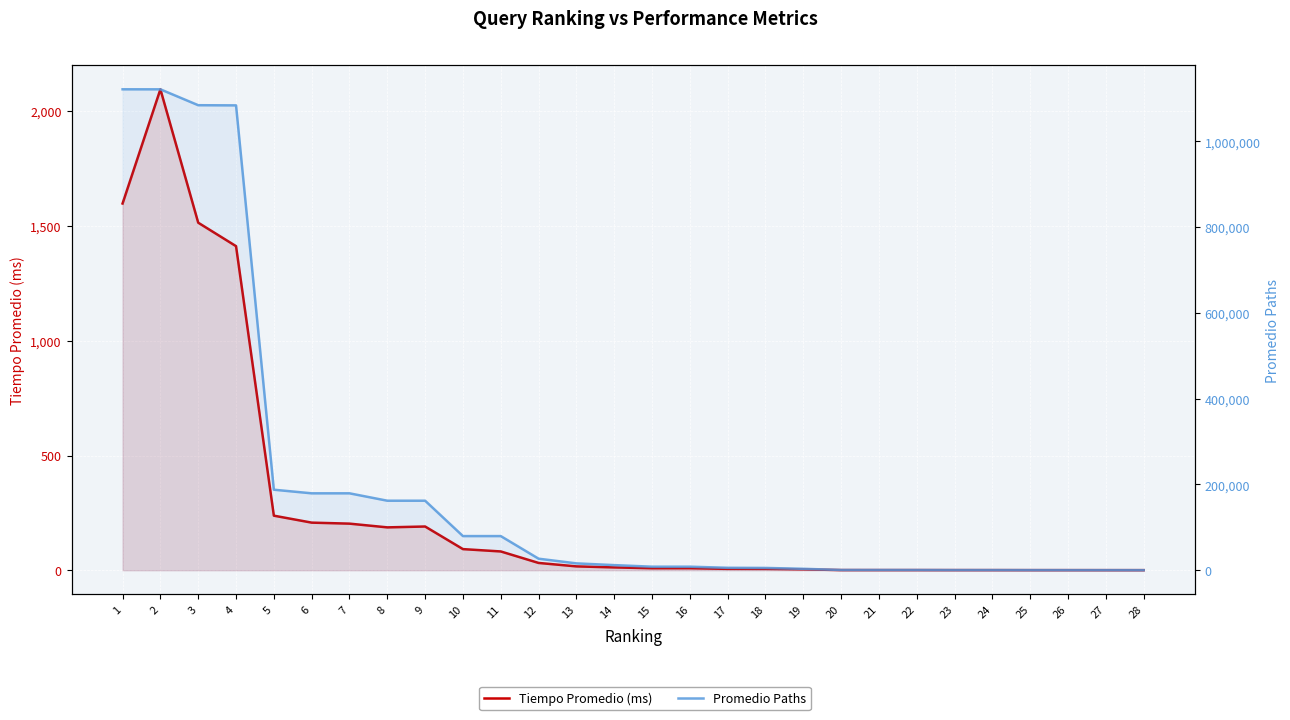

True or false: Tiempo Promedio (ms) has more than 2 points higher than both neighbors.

True